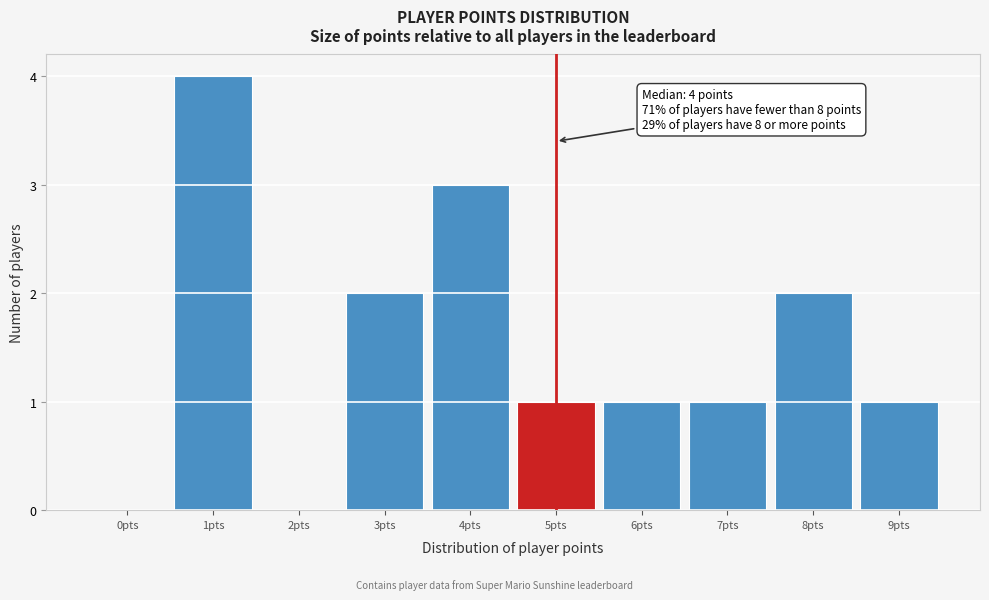

Reading right to left, list all the values displayed in this chart.

9pts=1	8pts=2	7pts=1	6pts=1	5pts=1	4pts=3	3pts=2	2pts=0	1pts=4	0pts=0